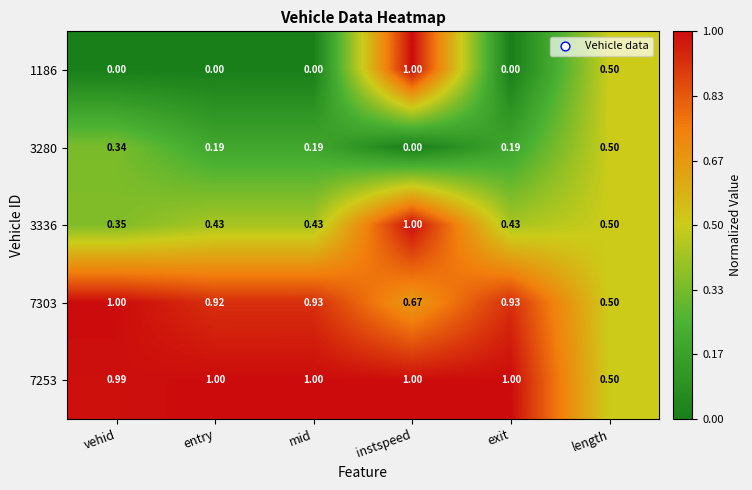

Where is 7253 nearest to the value 0?

length